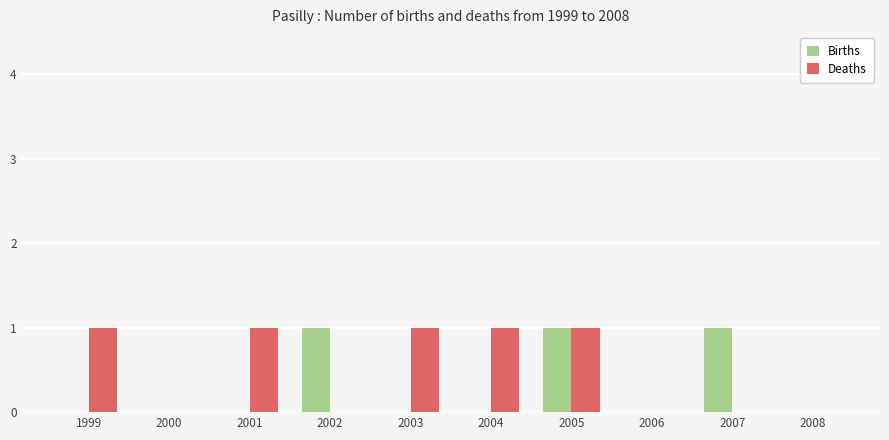

Count the number of categories in the chart.

10